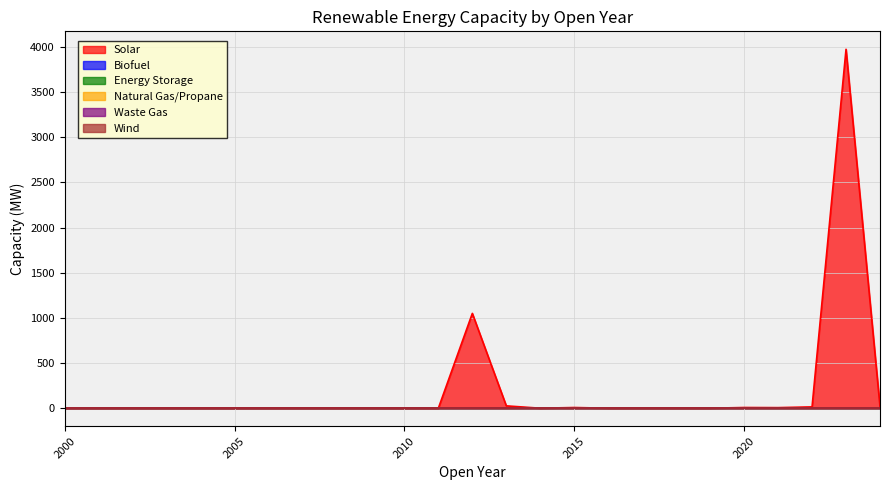

Rank the categories by Energy Storage value from highest to lowest.

2000, 2001, 2002, 2003, 2004, 2005, 2006, 2007, 2008, 2009, 2010, 2011, 2012, 2013, 2014, 2015, 2016, 2017, 2018, 2019, 2020, 2021, 2022, 2023, 2024